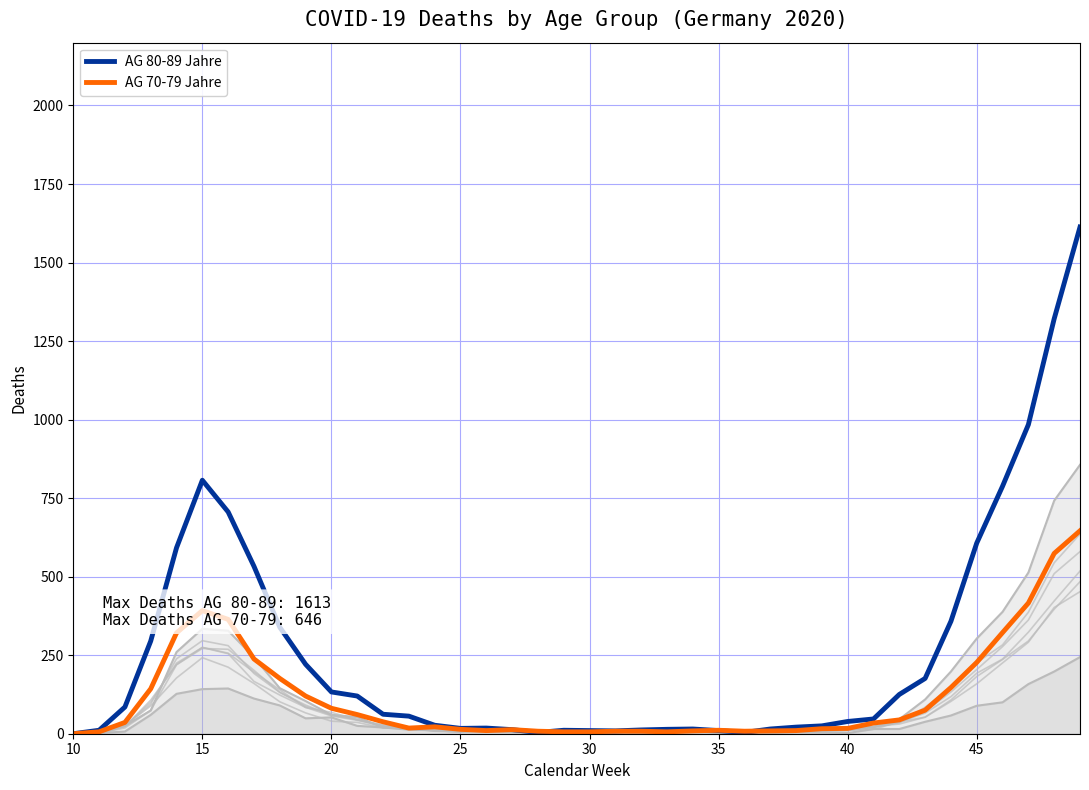

Reading right to left, extract all data points from this chart.

AG 80-89 Jahre: 1613	1321	984	788	607	358	176	125	47	39	25	21	15	4	10	15	14	12	9	10	11	4	13	18	17	27	56	62	120	133	221	339	533	706	807	592	295	85	11	0
AG 70-79 Jahre: 646	574	416	322	227	147	75	44	34	17	16	10	9	8	11	9	6	8	8	6	6	8	13	10	14	22	18	38	61	81	120	176	238	364	392	321	143	36	6	0